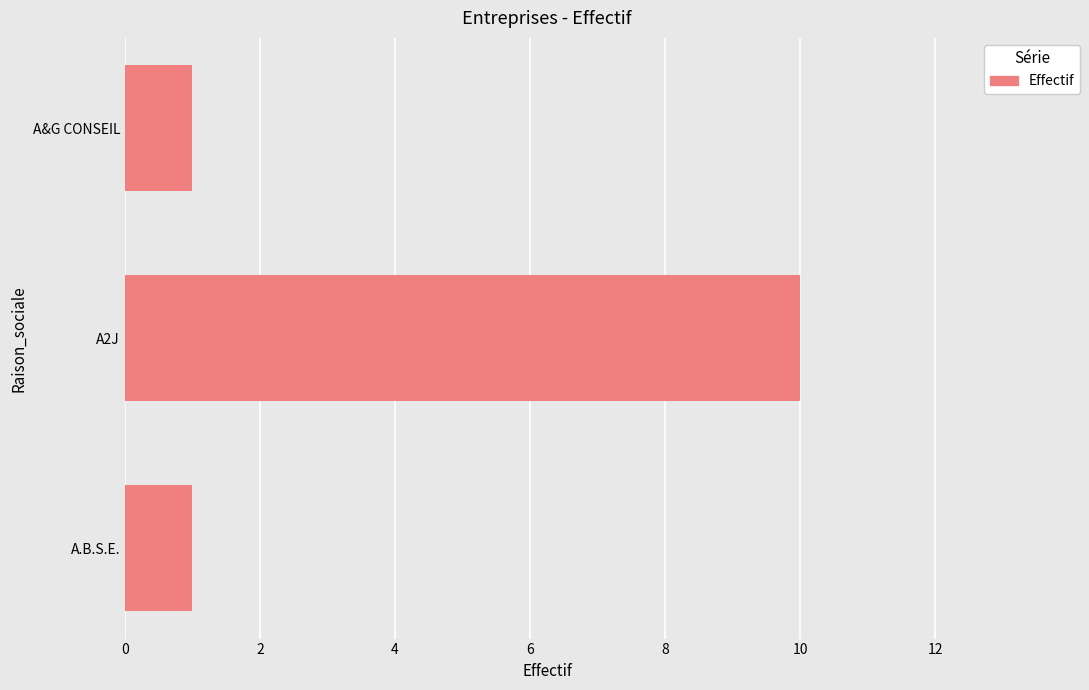

What is the maximum value shown in the chart?

10